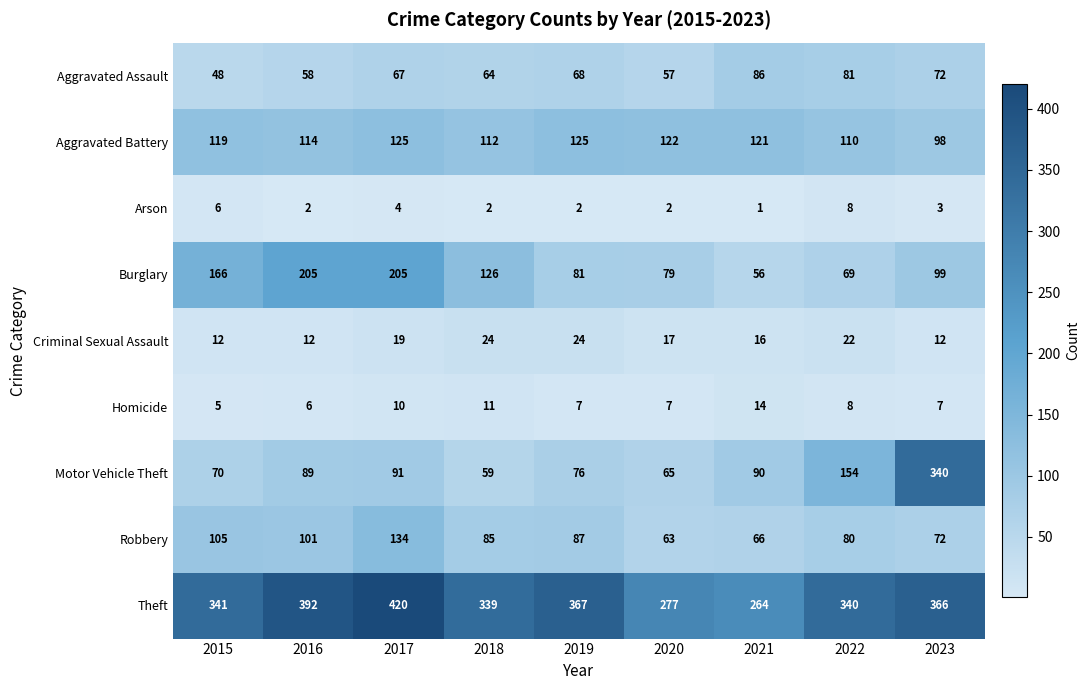

At which category is the sum across all series the highest?

2017